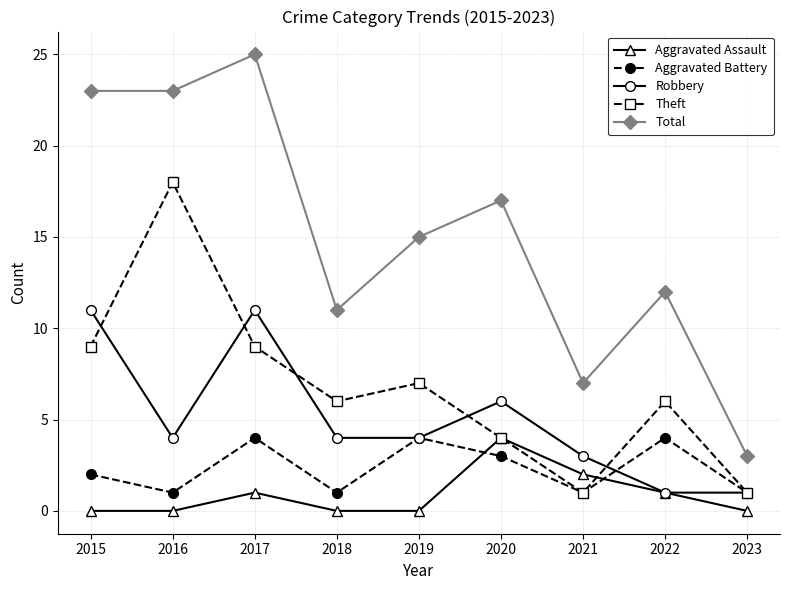

What is the average value of the Total series?

15